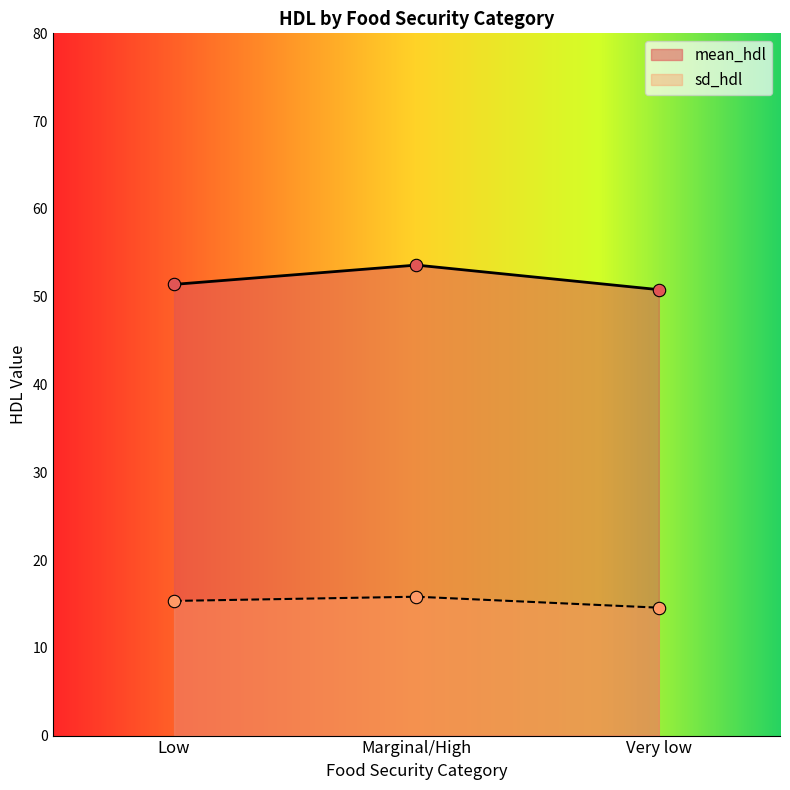

At which category is the sum across all series the highest?

Marginal/High